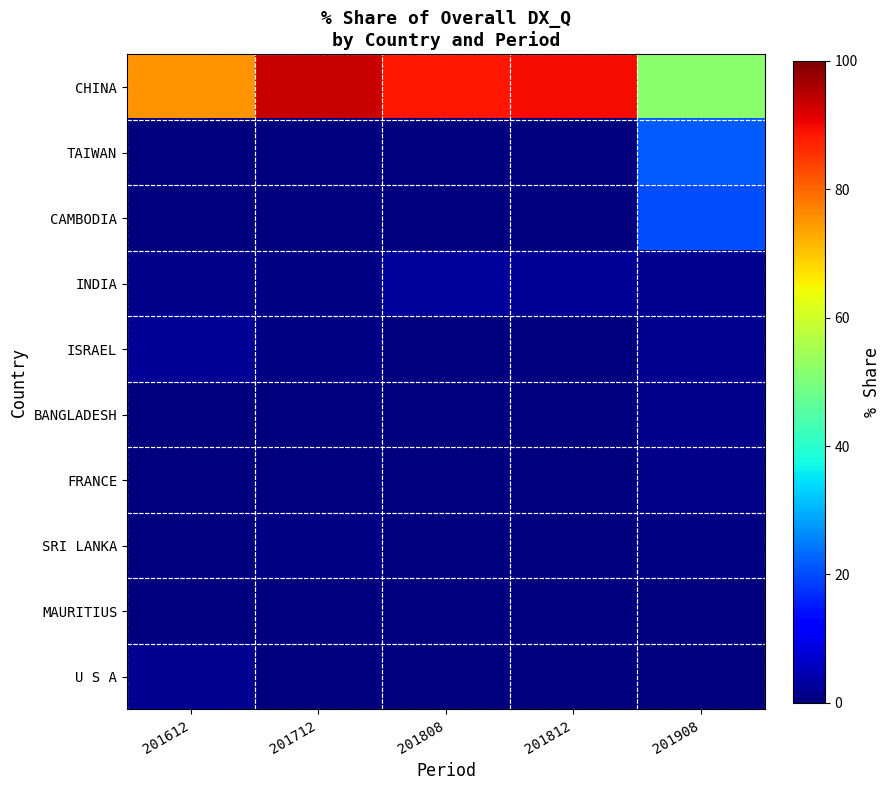

What is the greatest value displayed?

93.6